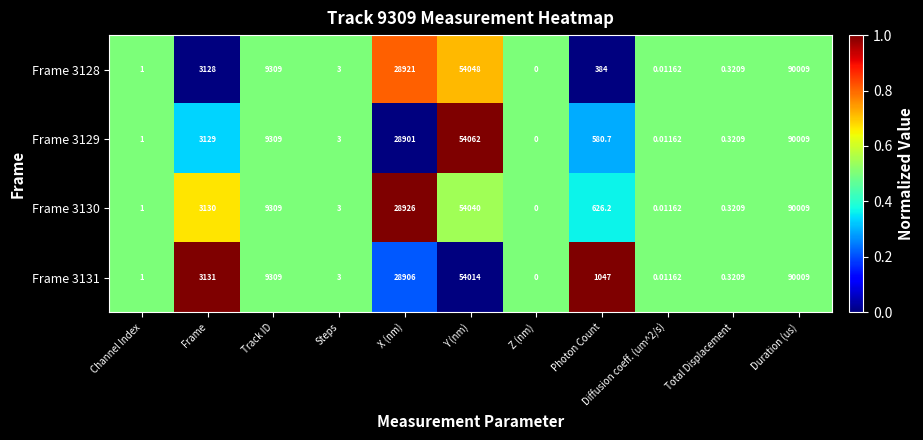

What is the greatest value displayed?

90009.0